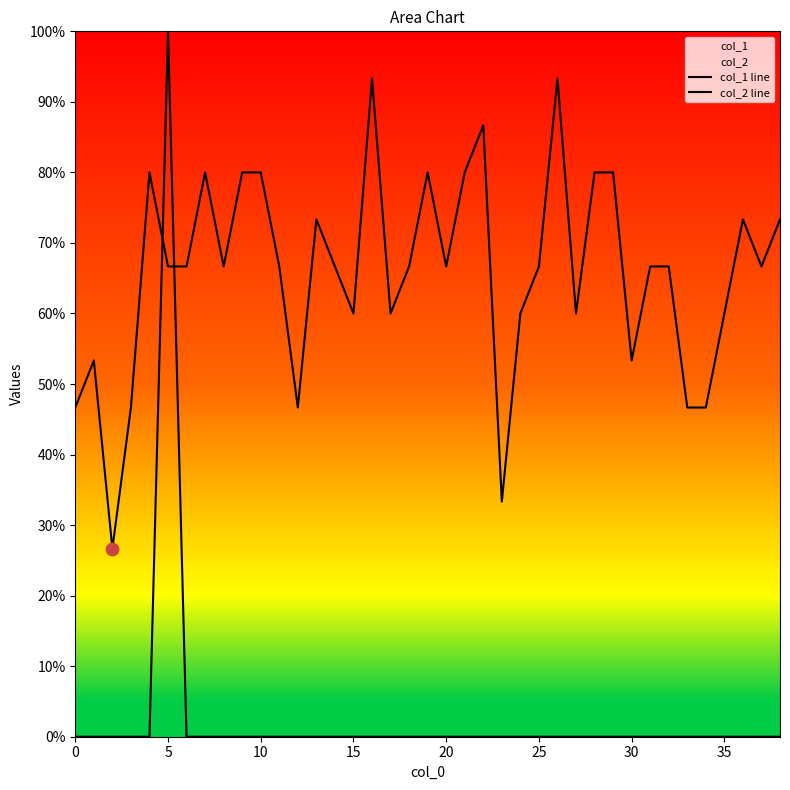

What is the total value across all series at 11?

0.7